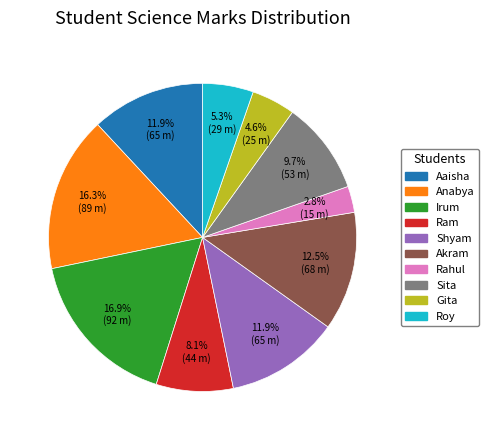

Between Rahul and Roy, which is larger?

Roy